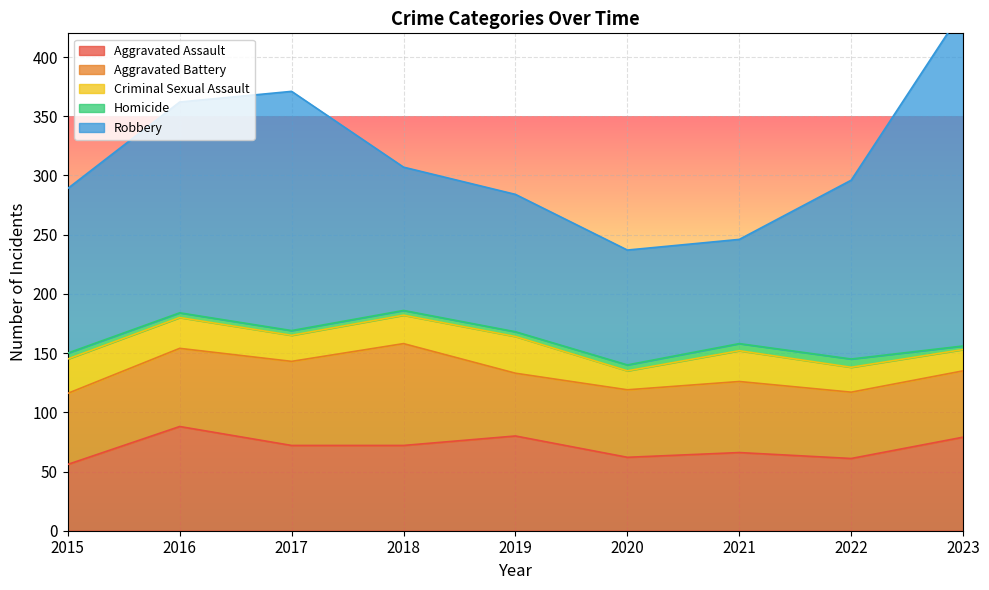

True or false: Criminal Sexual Assault and Aggravated Battery cross at least once.

False